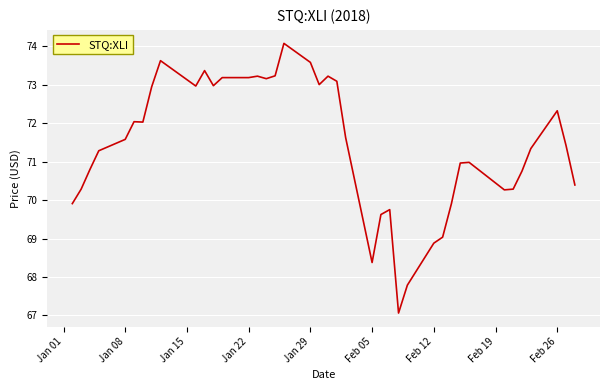

What is the smallest value displayed?

67.1